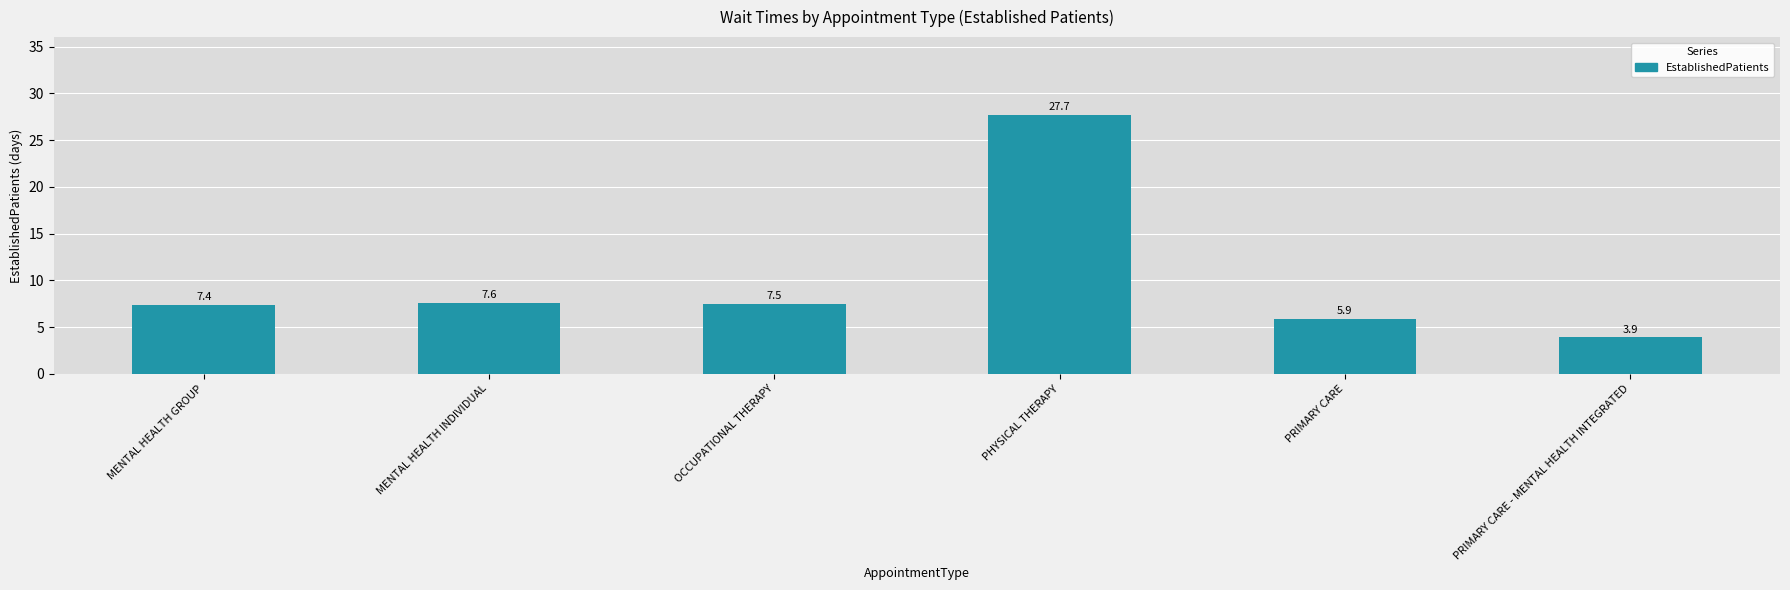

Reading left to right, extract all data points from this chart.

7.4	7.6	7.5	27.7	5.9	3.9